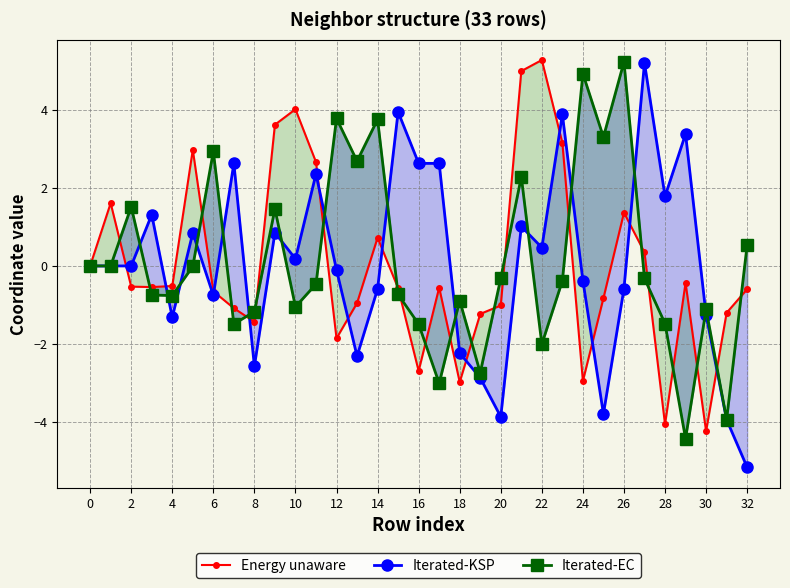

Is the value of Iterated-KSP at 26 greater than the value of Energy unaware at 25?

No